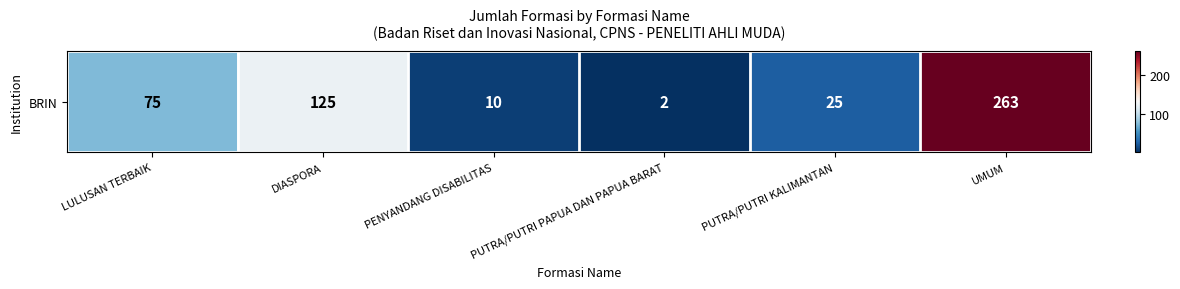

At which category does the chart reach its peak across all series?

UMUM